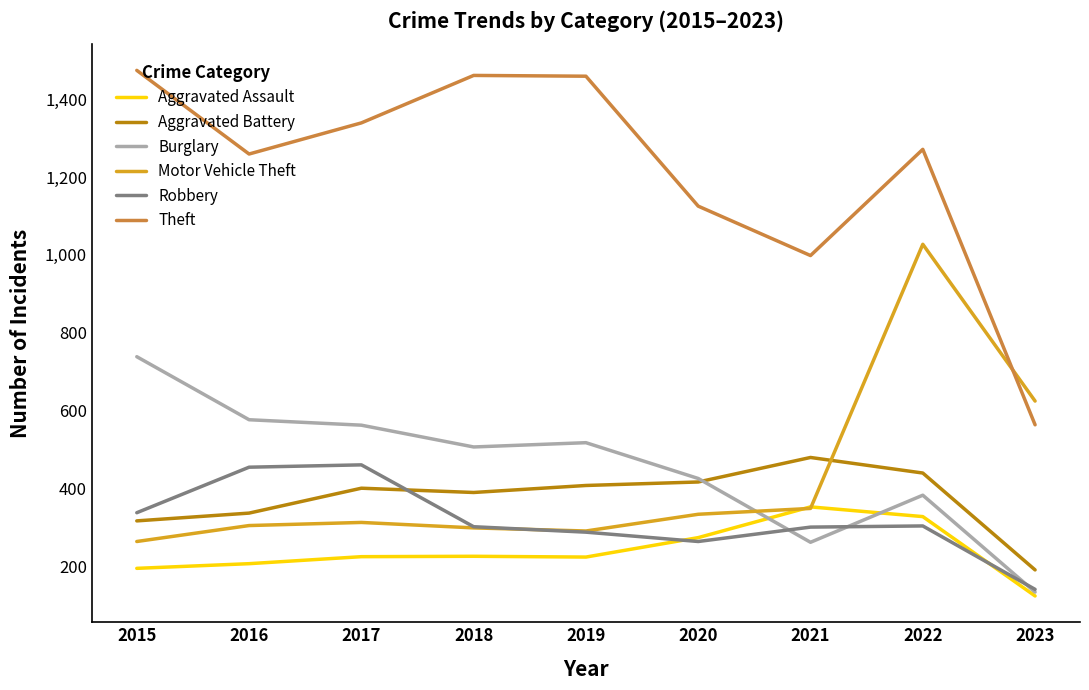

In Theft, how many points are lower than both neighbors (excluding endpoints)?

2